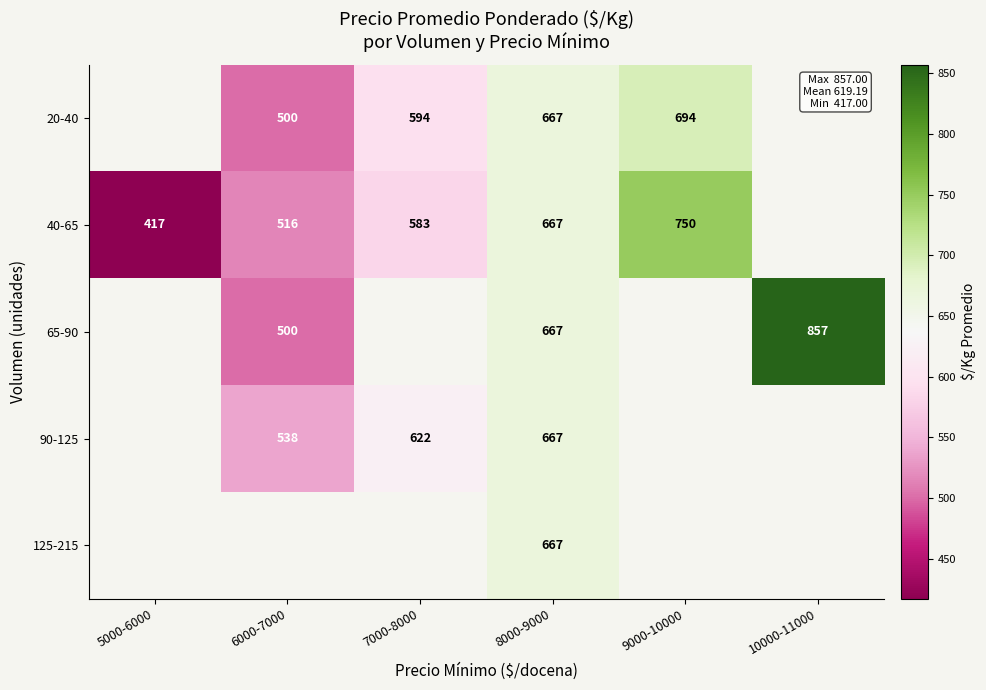

What is the sum of the 65-90 values at 8000-9000 and 10000-11000?

1524